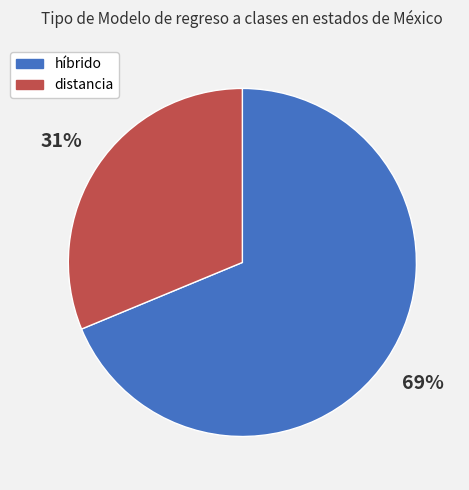

Approximately how many times larger is the value at híbrido compared to distancia?

2.2